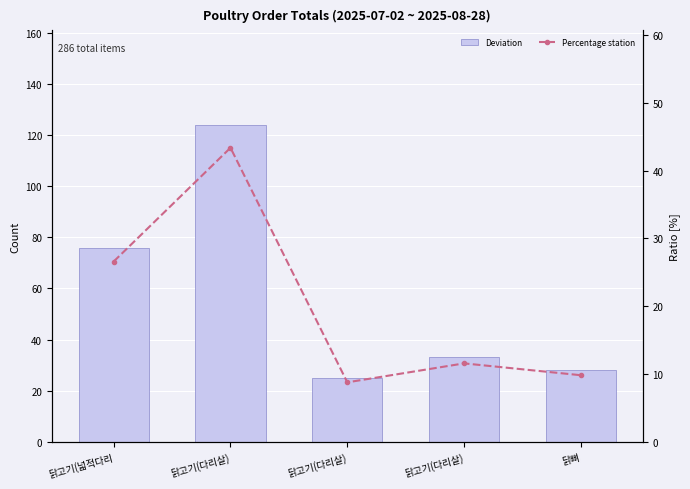

The value of Percentage at 닭고기(넓적다리 is 8.0. True or false?

False